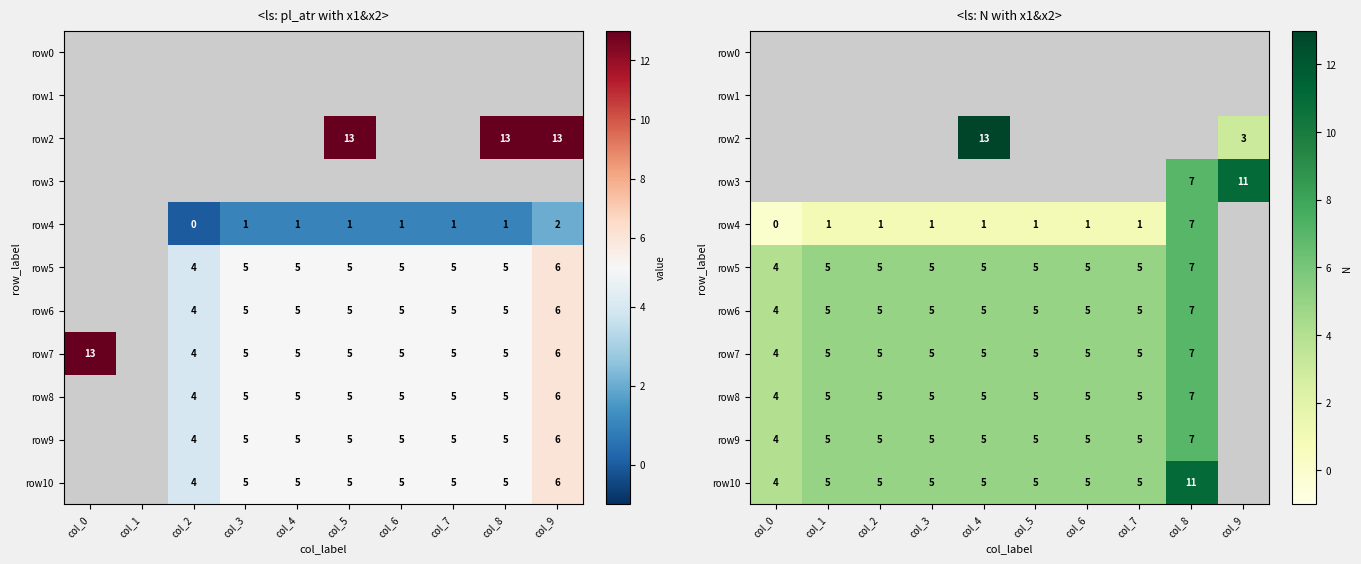

Which category has the highest value across all series?

col_4